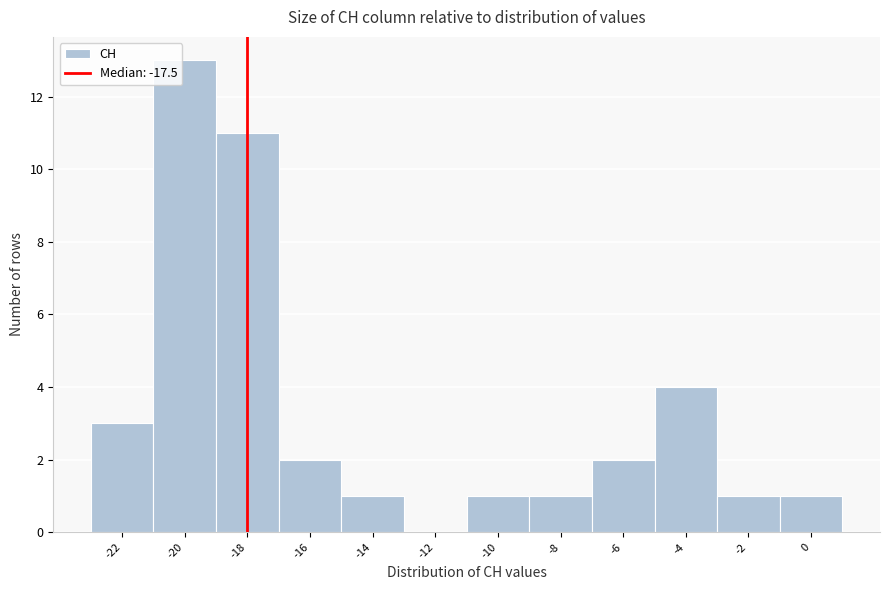

Reading right to left, what are all the values shown in this chart?

0=1	-2=1	-4=4	-6=2	-8=1	-10=1	-12=0	-14=1	-16=2	-18=11	-20=13	-22=3